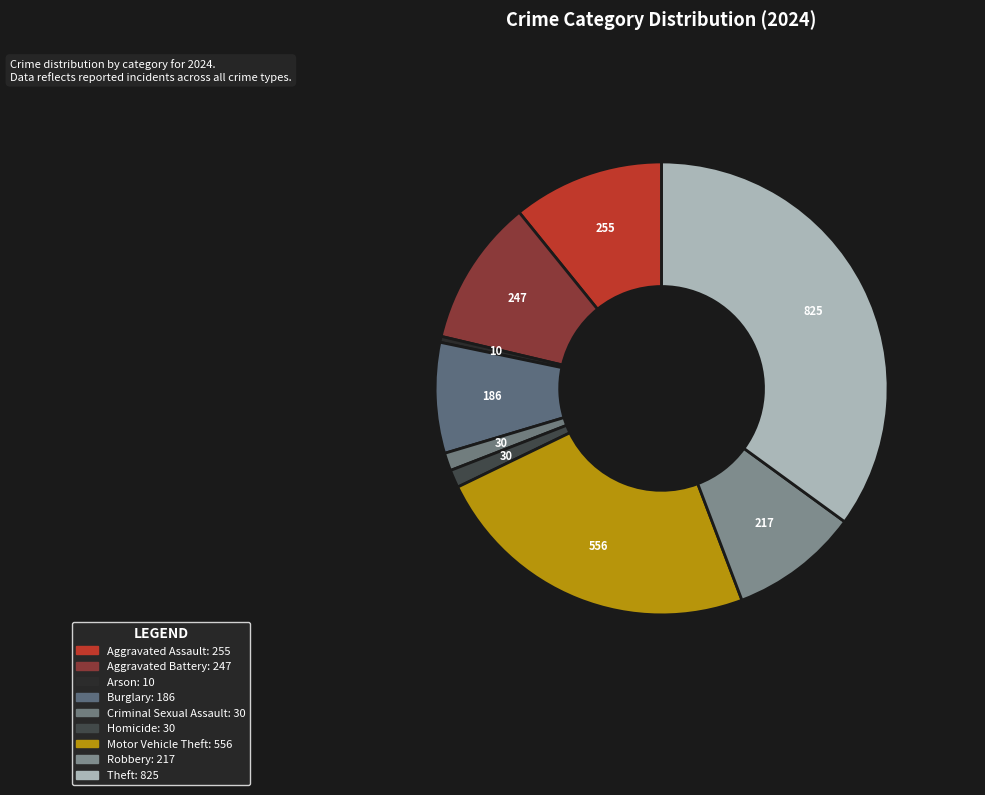

To the nearest percent, what portion does Aggravated Battery represent?

10%